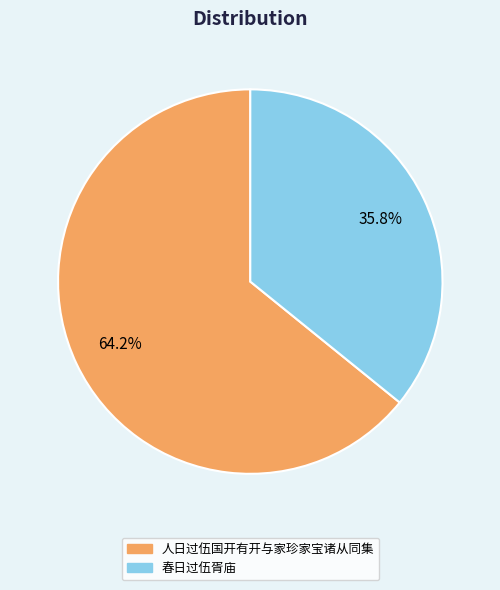

What is the largest slice in the pie chart?

人日过伍国开有开与家珍家宝诸从同集